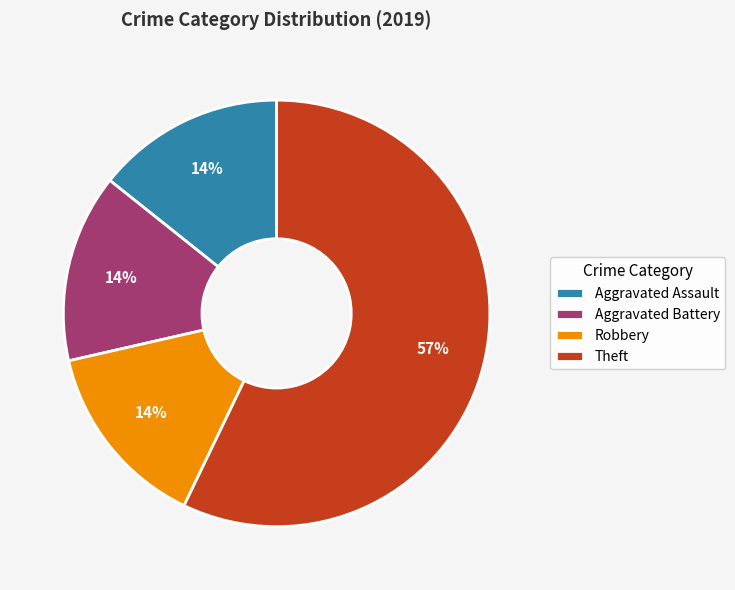

To the nearest percent, what portion does Aggravated Battery represent?

14%